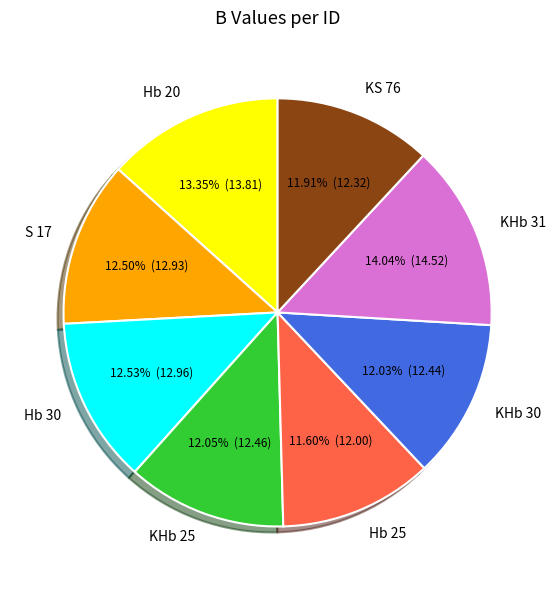

Do Hb 30 and KHb 25 together represent more than half of the pie?

No